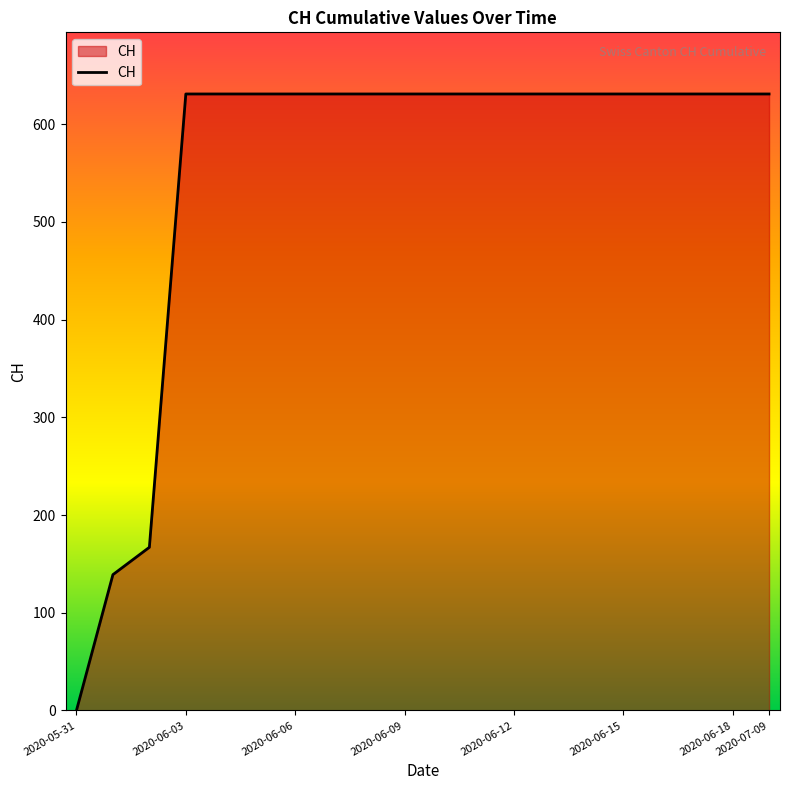

What is the maximum value shown in the chart?

631